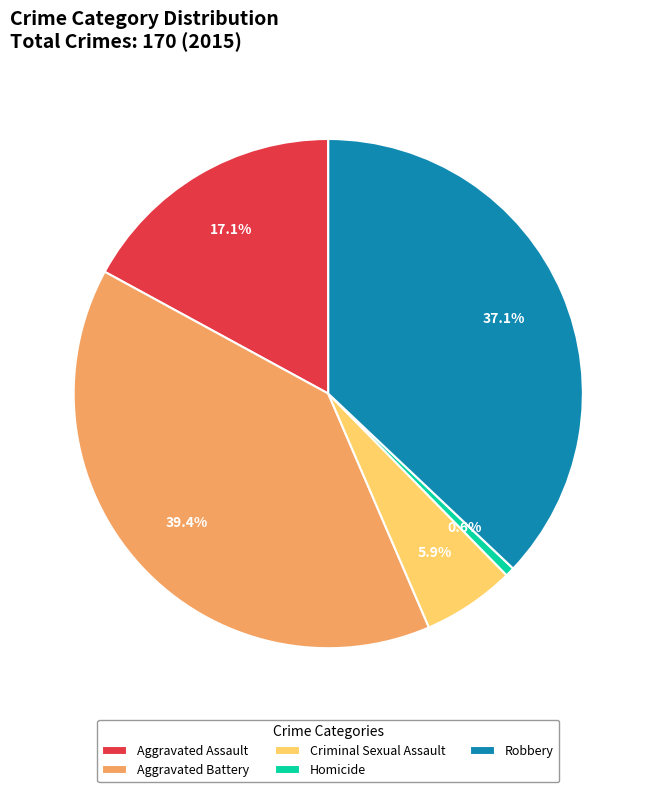

Approximately how many times larger is the value at Robbery compared to Aggravated Assault?

2.2